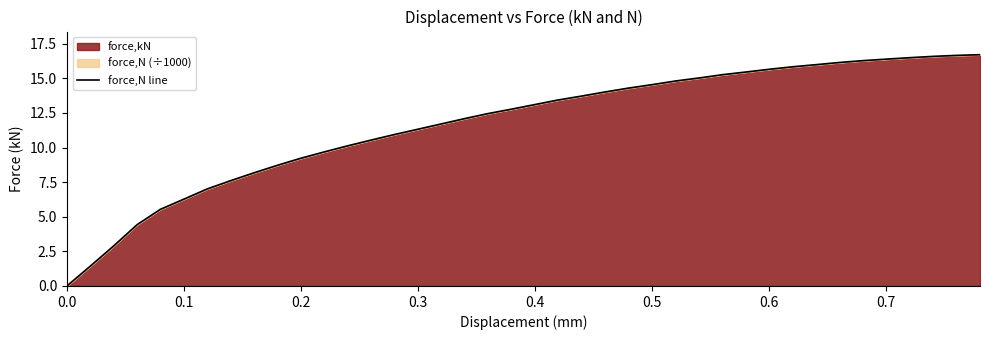

What is the maximum value shown in the chart?

16.7